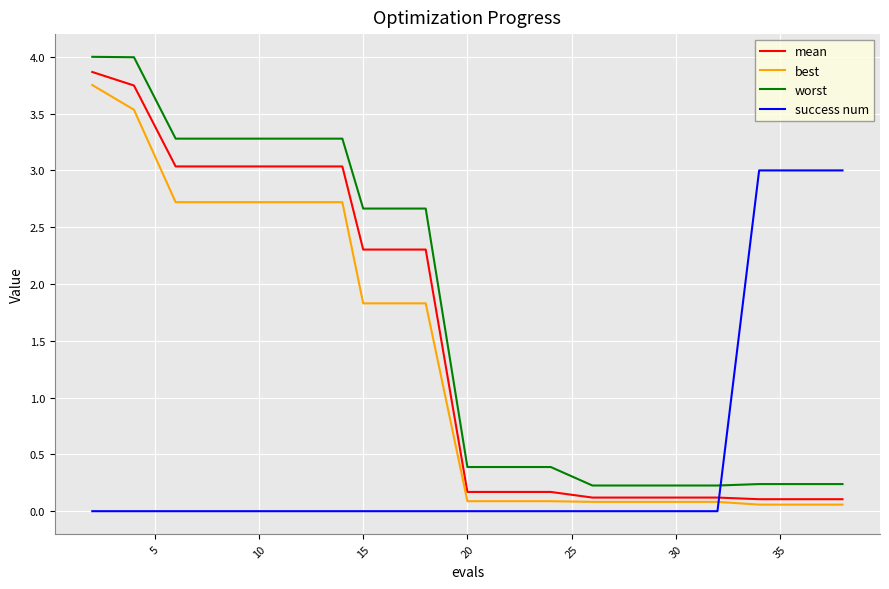

True or false: success num and worst cross at least once.

True